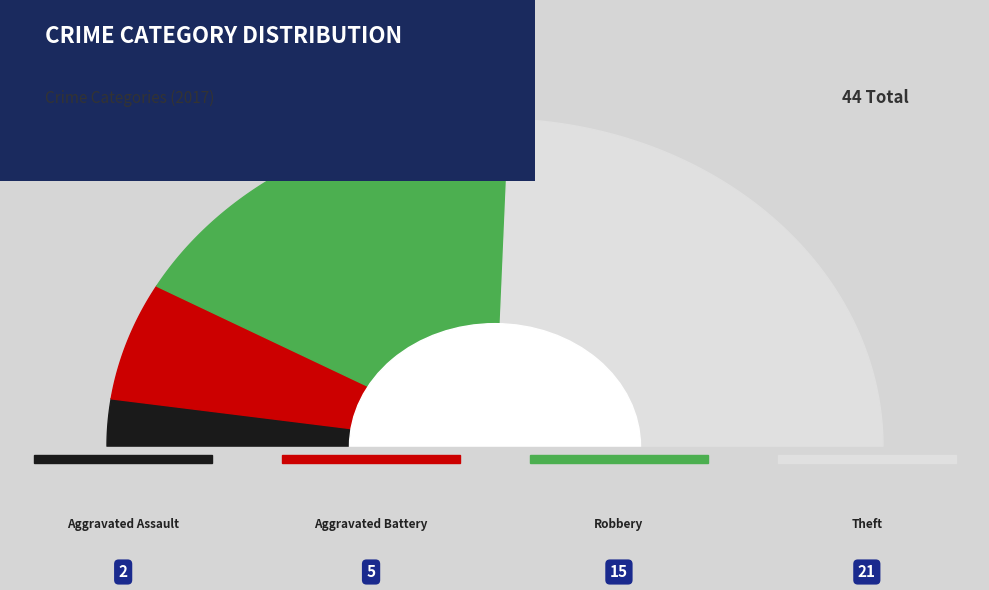

Which category has the smallest portion of the pie?

Aggravated Assault